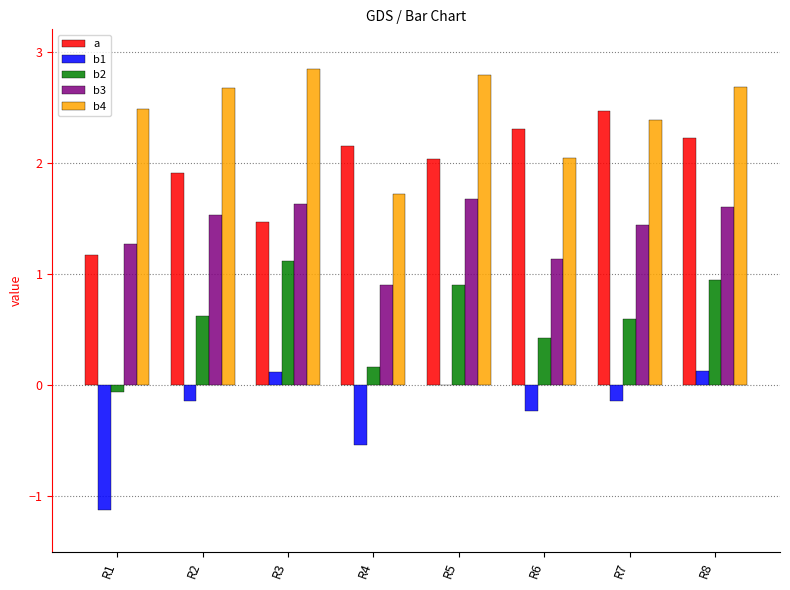

Count the number of categories in the chart.

8